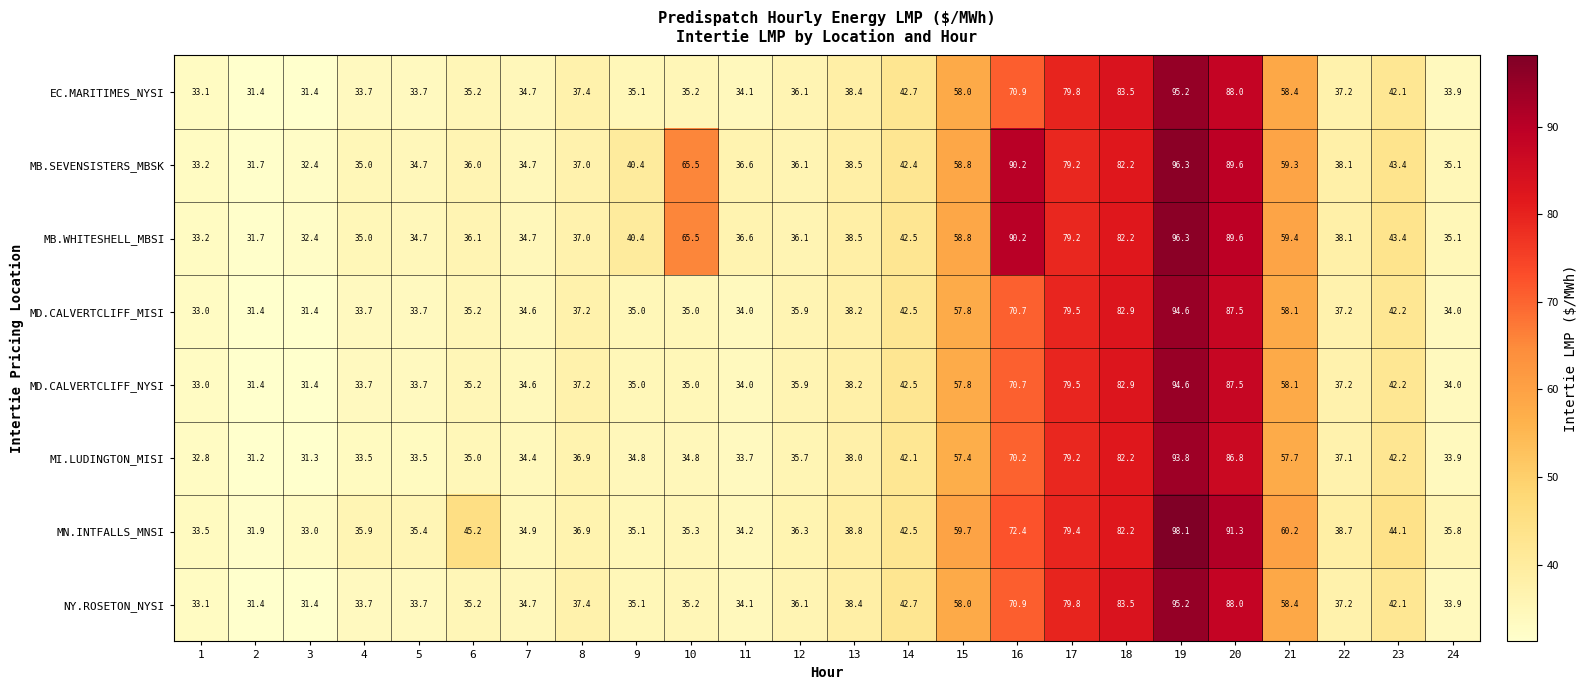

Where does the EC.MARITIMES_NYSI series first go above 37?

8